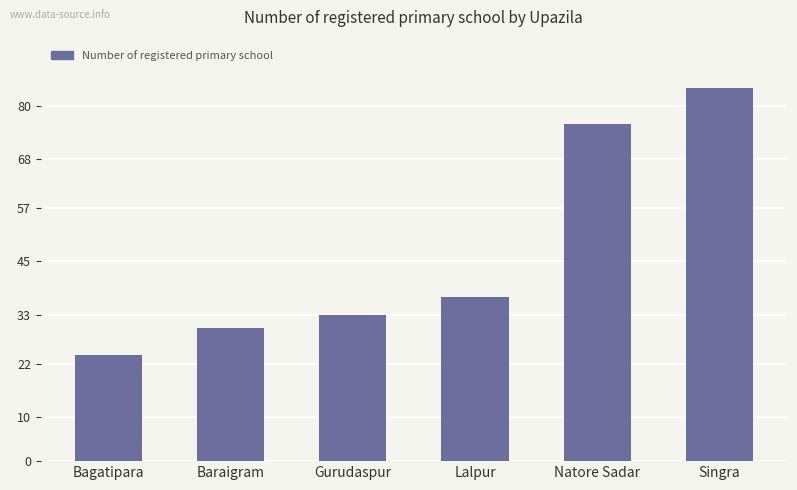

Reading left to right, extract all data points from this chart.

Bagatipara=24	Baraigram=30	Gurudaspur=33	Lalpur=37	Natore Sadar=76	Singra=84